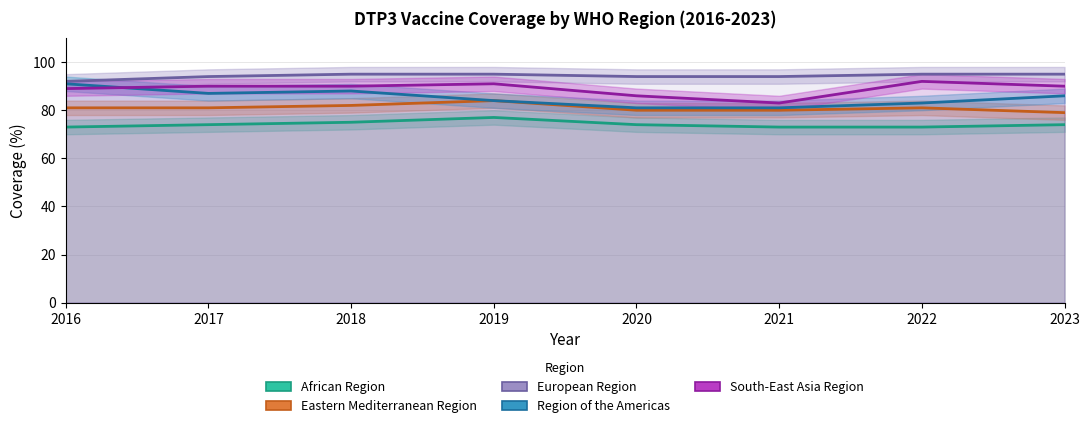

Reading left to right, what are all the values shown in this chart?

AFR: 2016=73	2017=74	2018=75	2019=77	2020=74	2021=73	2022=73	2023=74
EMR: 2016=81	2017=81	2018=82	2019=84	2020=80	2021=80	2022=81	2023=79
EUR: 2016=92	2017=94	2018=95	2019=95	2020=94	2021=94	2022=95	2023=95
AMR: 2016=91	2017=87	2018=88	2019=84	2020=81	2021=81	2022=83	2023=86
SEAR: 2016=89	2017=90	2018=90	2019=91	2020=86	2021=83	2022=92	2023=90